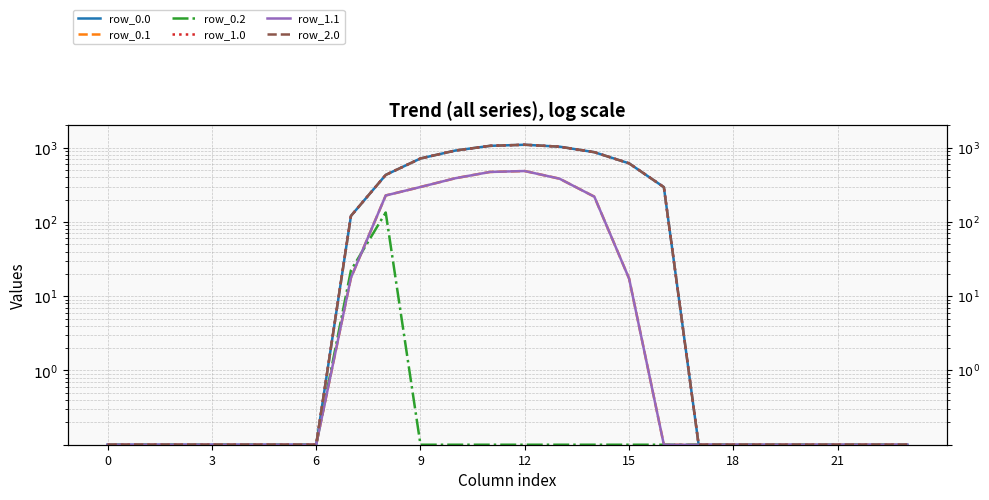

What is the difference between the second highest and second lowest values in the row_1.1 series?

471.6